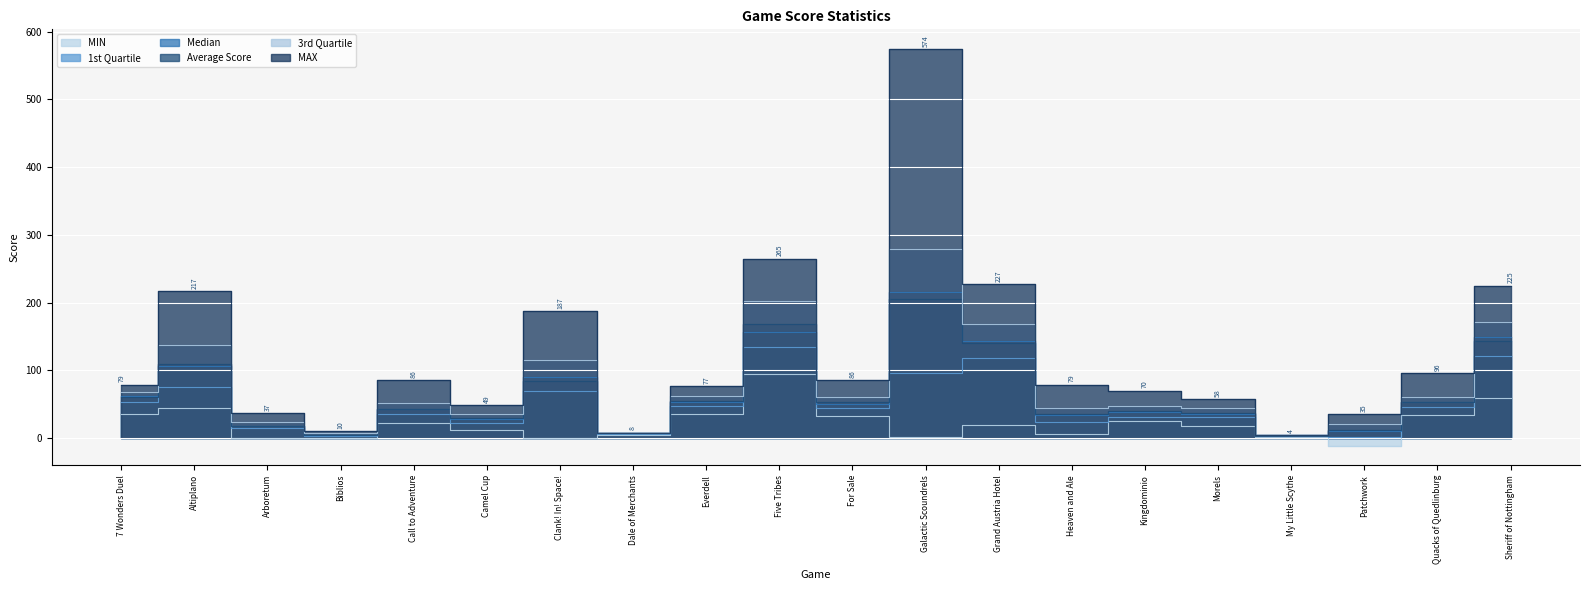

List the series in order of their peak value, lowest first.

MIN, 1st Quartile, Average Score, Median, 3rd Quartile, MAX